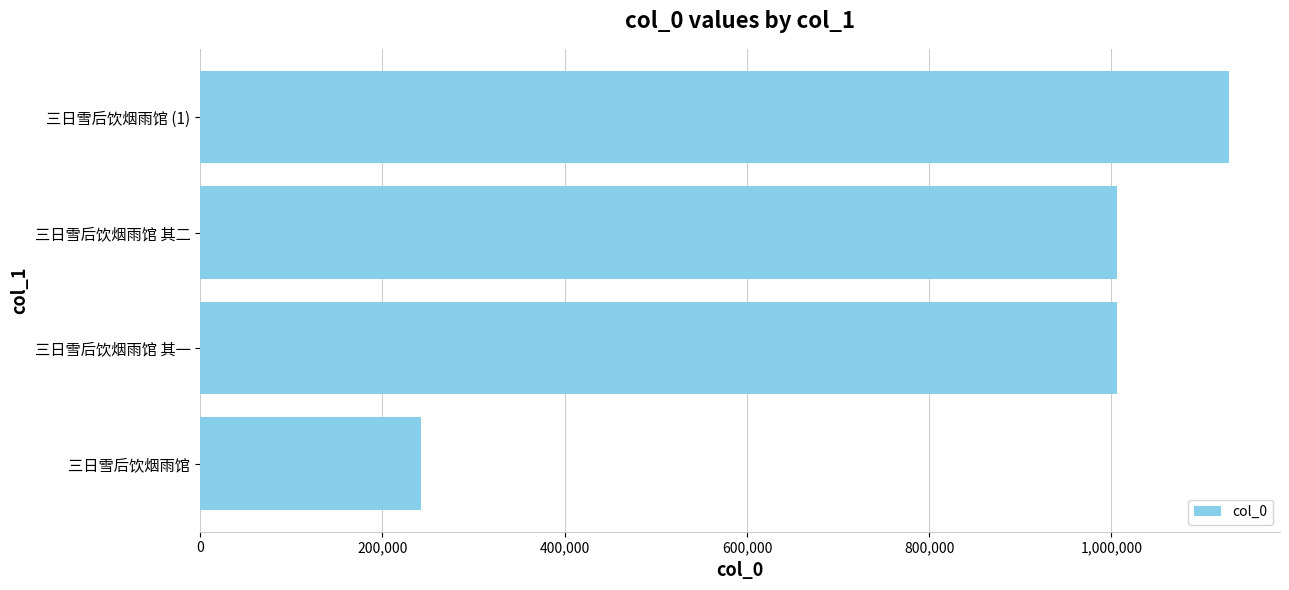

What is the change in value from 三日雪后饮烟雨馆 其二 to 三日雪后饮烟雨馆 (1)?

+121927